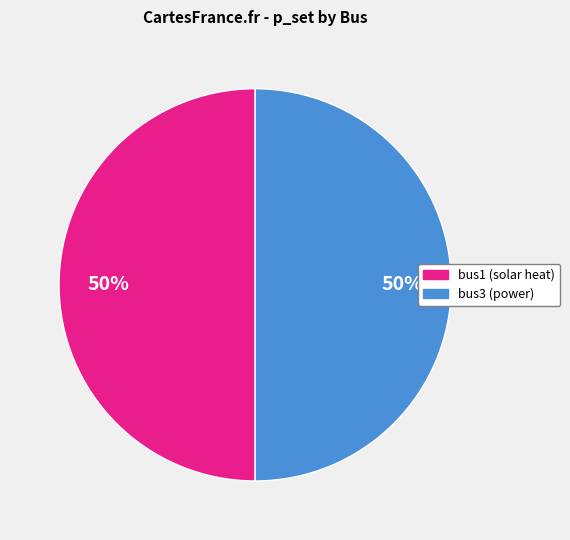

Approximately how many times larger is the value at bus3 (power) compared to bus1 (solar heat)?

1.0